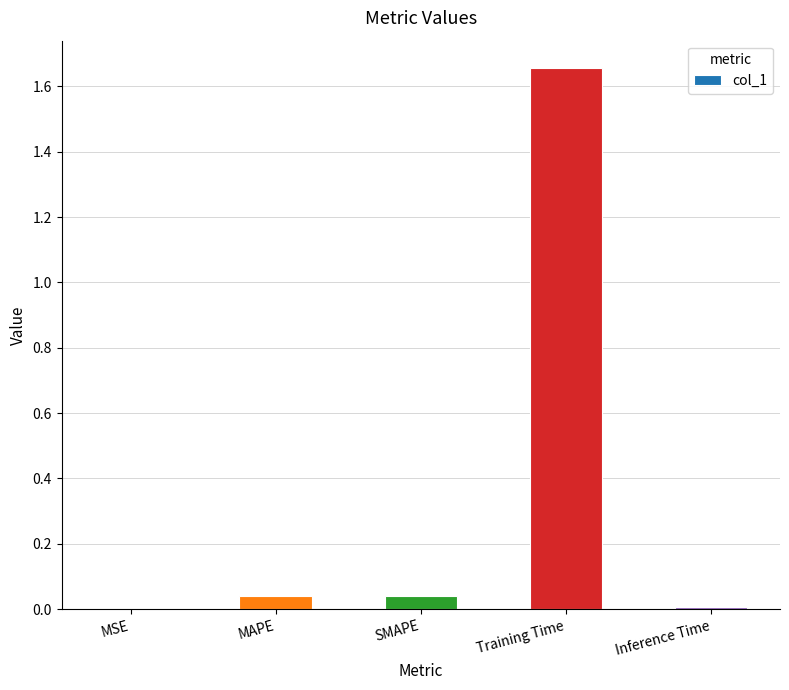

Which label corresponds to the largest value in the chart?

Training Time